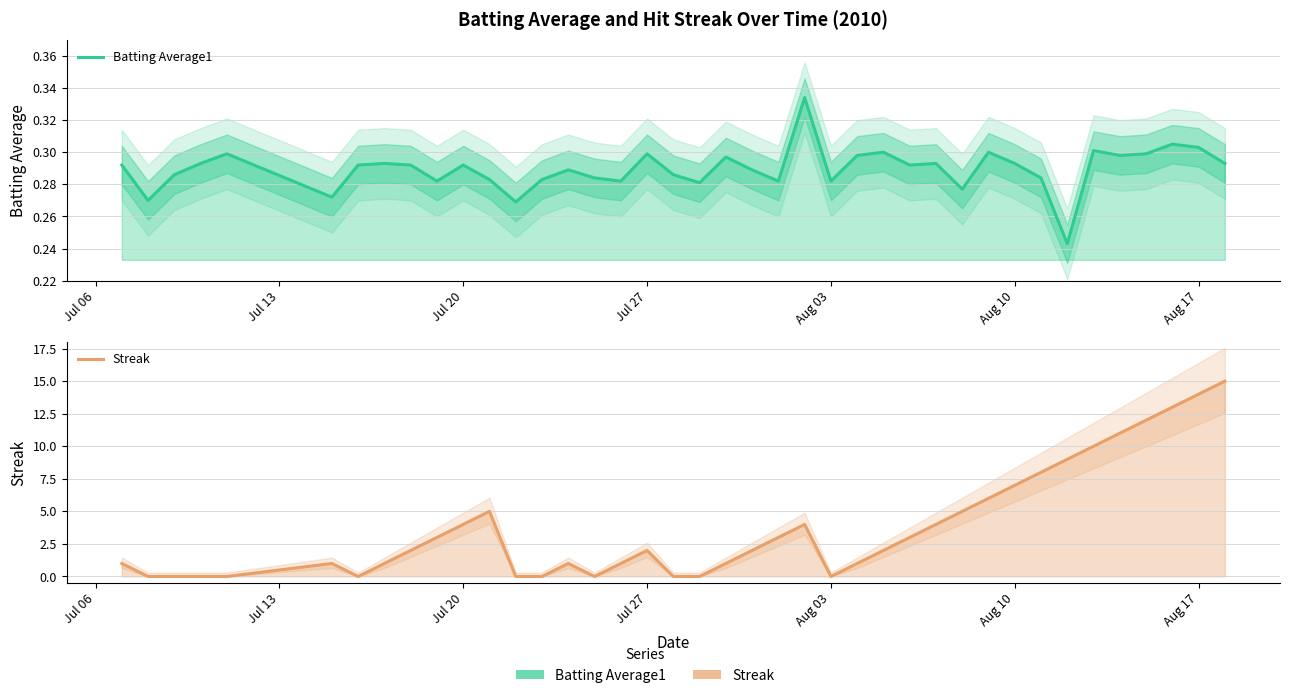

Rank the series by their maximum value, from highest to lowest.

Streak, Batting Average1